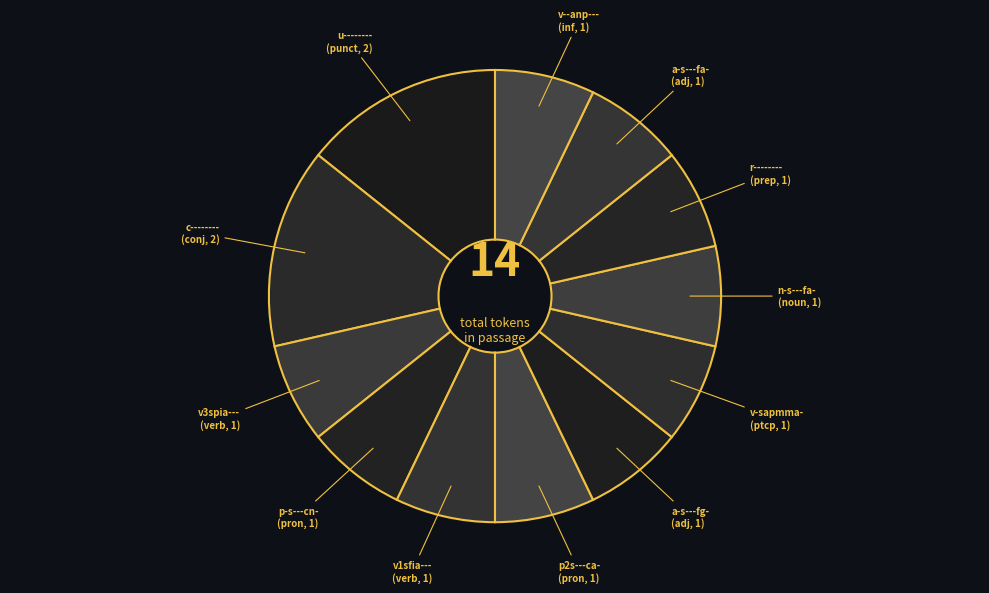

Approximately how many times larger is the value at p-s---cn- compared to c--------?

0.5